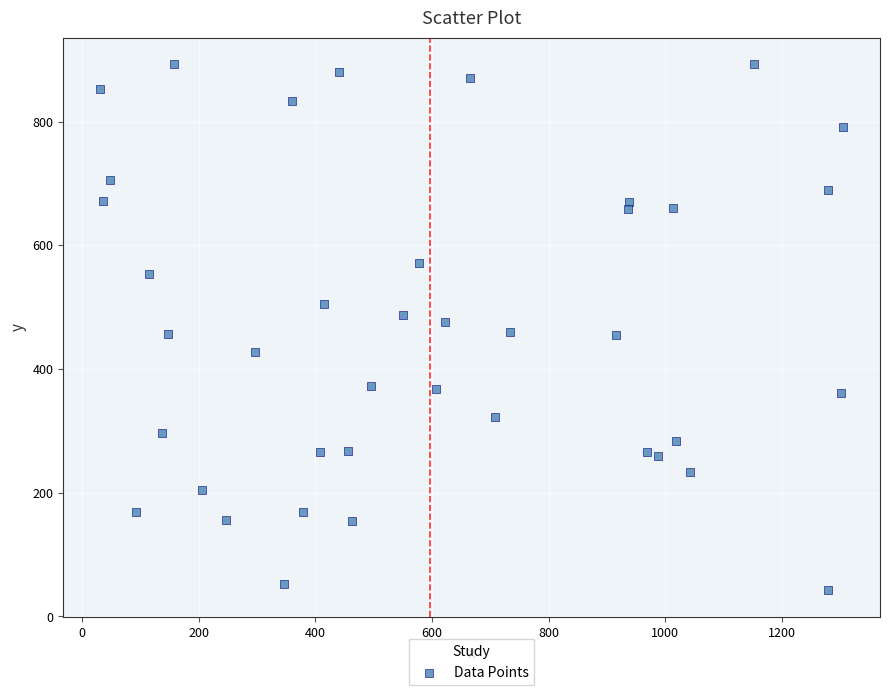

What is the range of Y values (max minus min)?

851